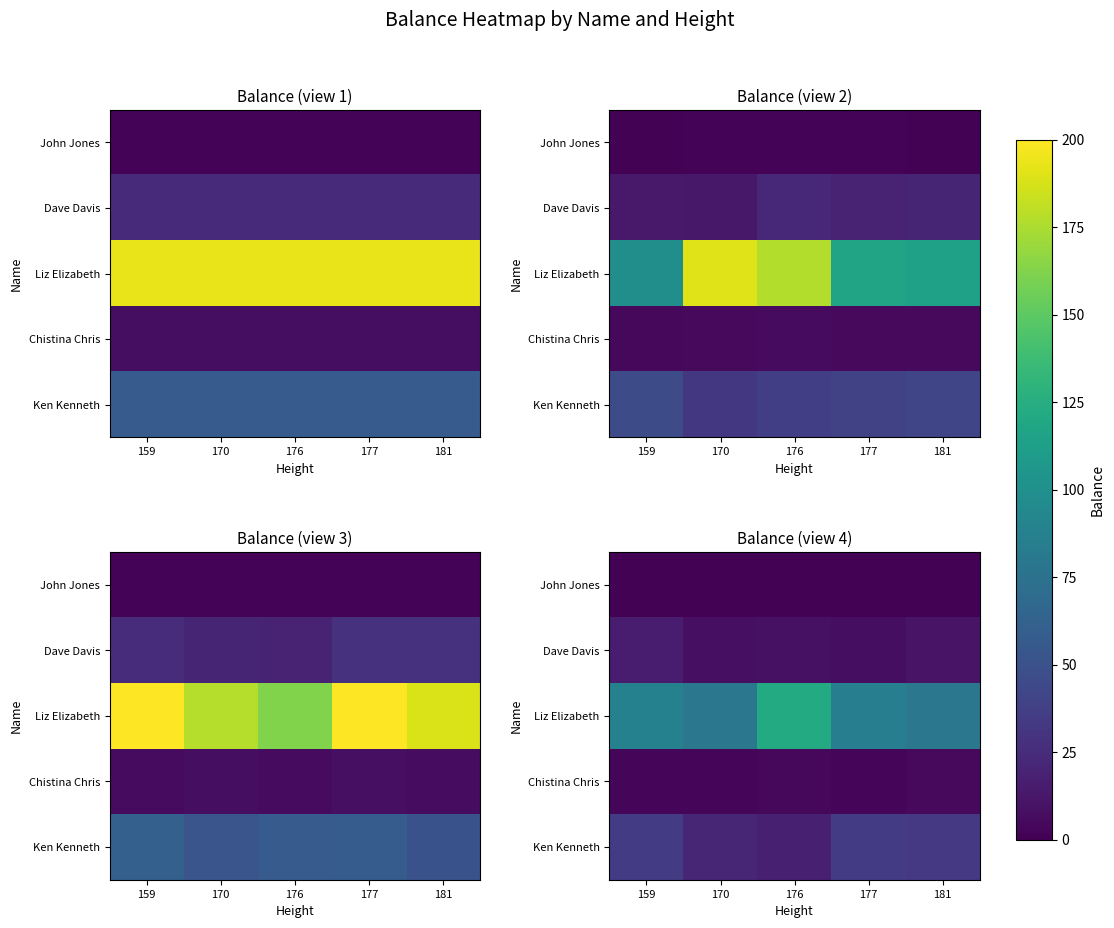

How many categories are shown in the chart?

5